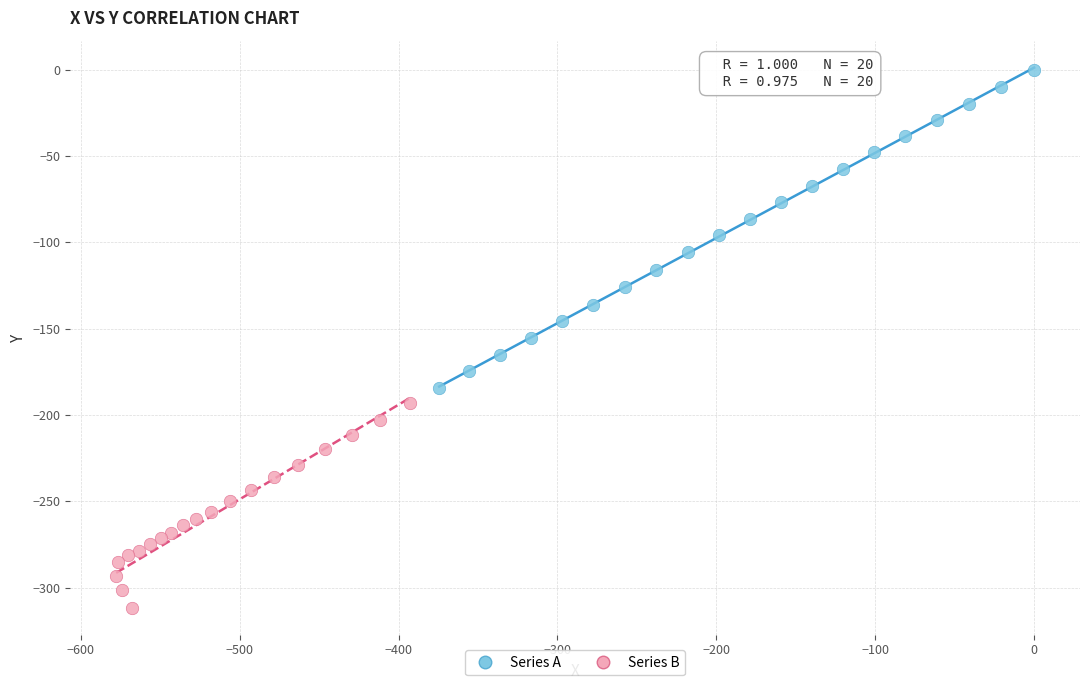

Which series contains the highest Y value?

Series A